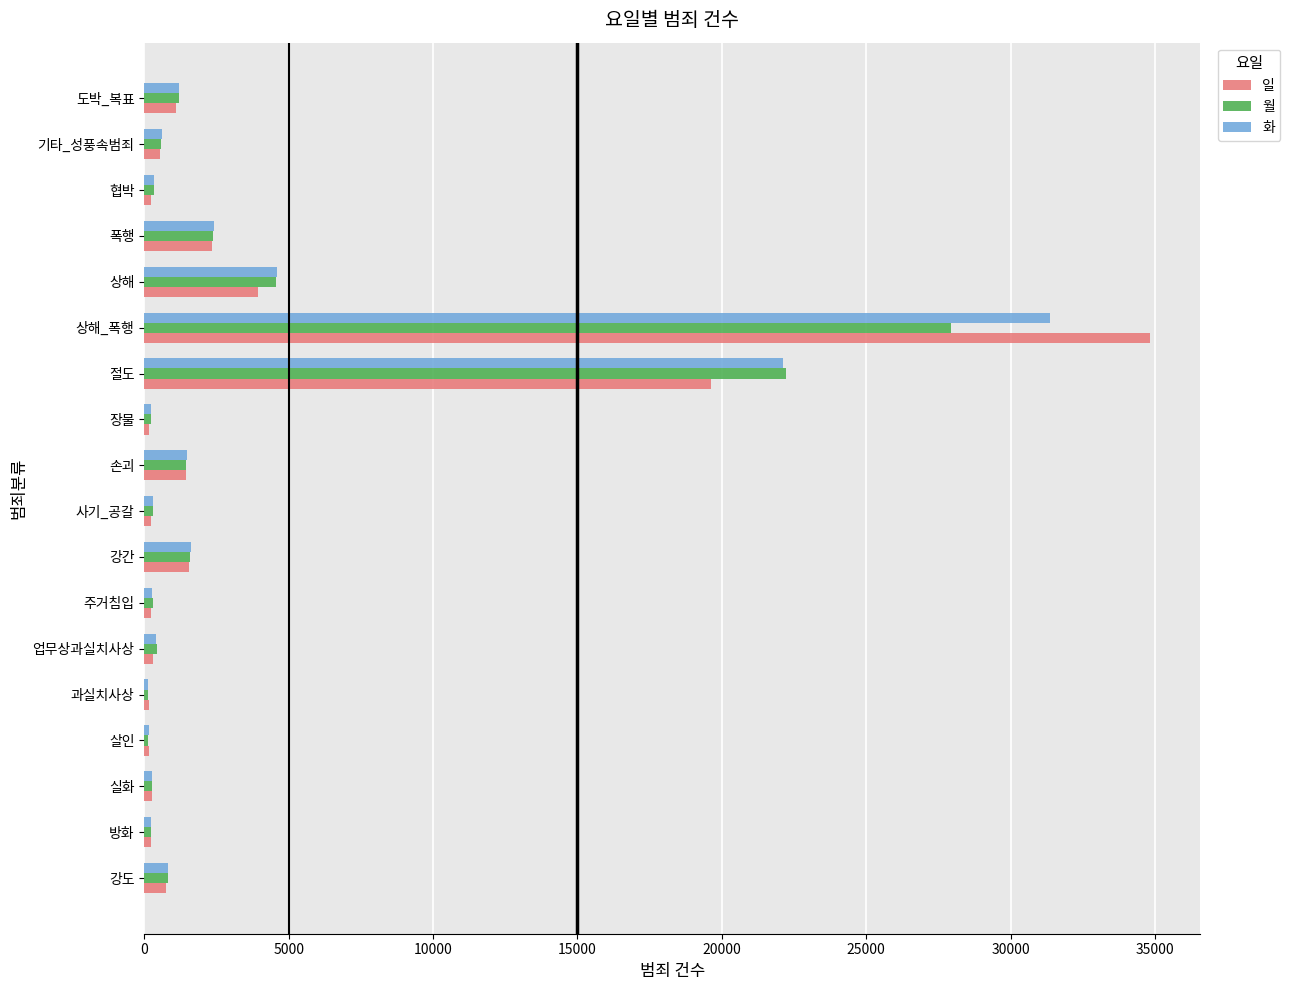

True or false: 월 has a value of 2392 at 폭행.

True